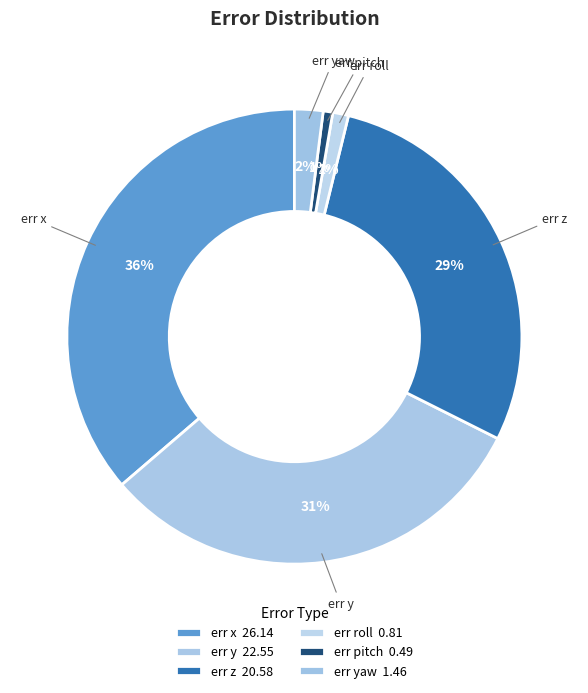

Does any single category account for the majority?

No